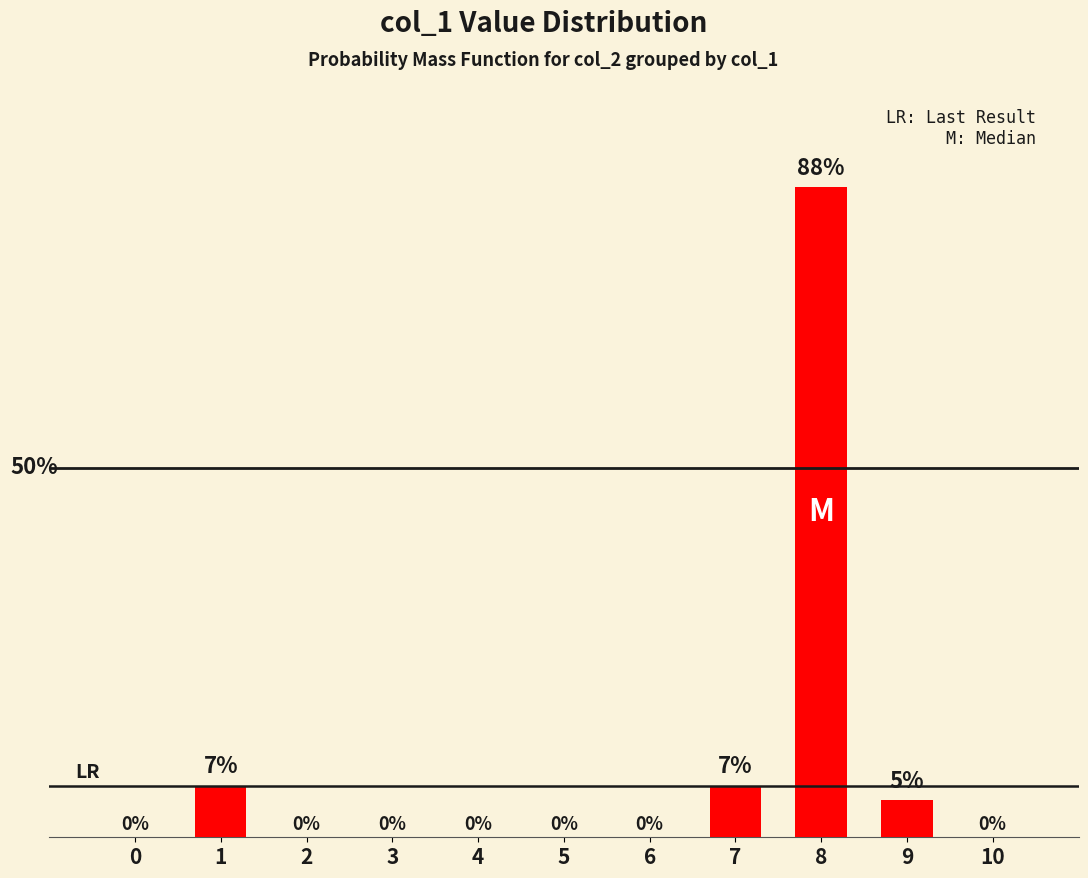

What is the sum of all values?

107